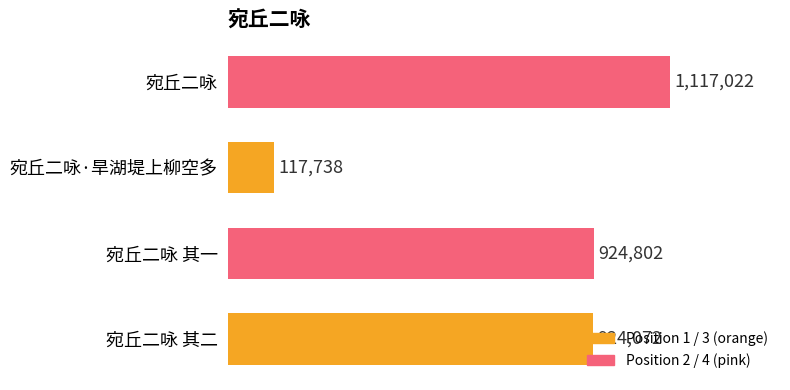

Between 宛丘二咏 其二 and 宛丘二咏, which is larger?

宛丘二咏